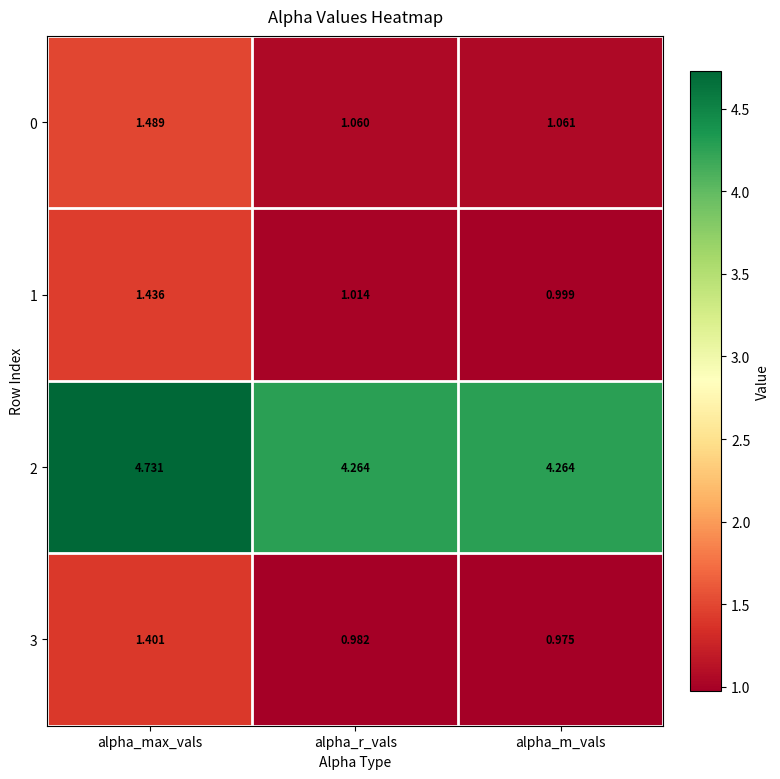

Which series has the largest total across all categories?

2